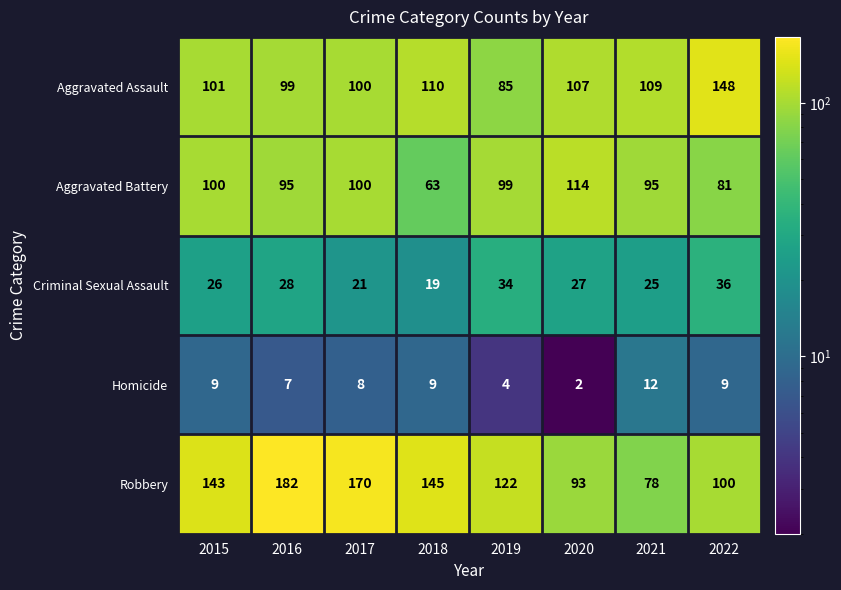

Which series has the widest spread of values?

Robbery